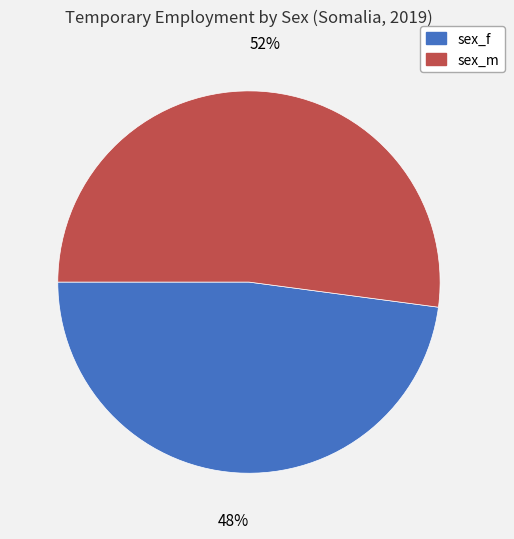

Is it true that sex_f is 48% of the pie?

True